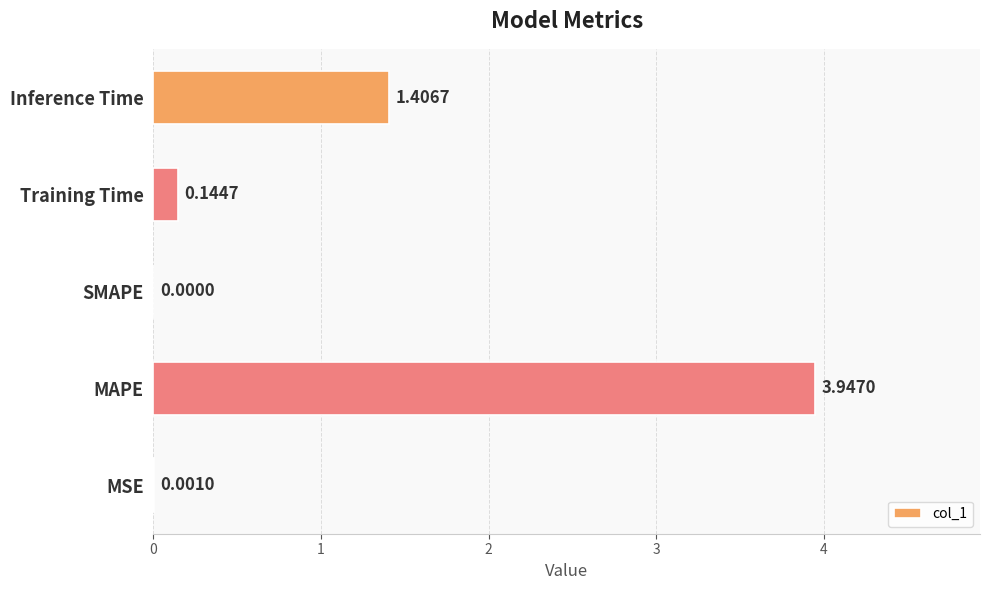

How many categories are shown in the chart?

5